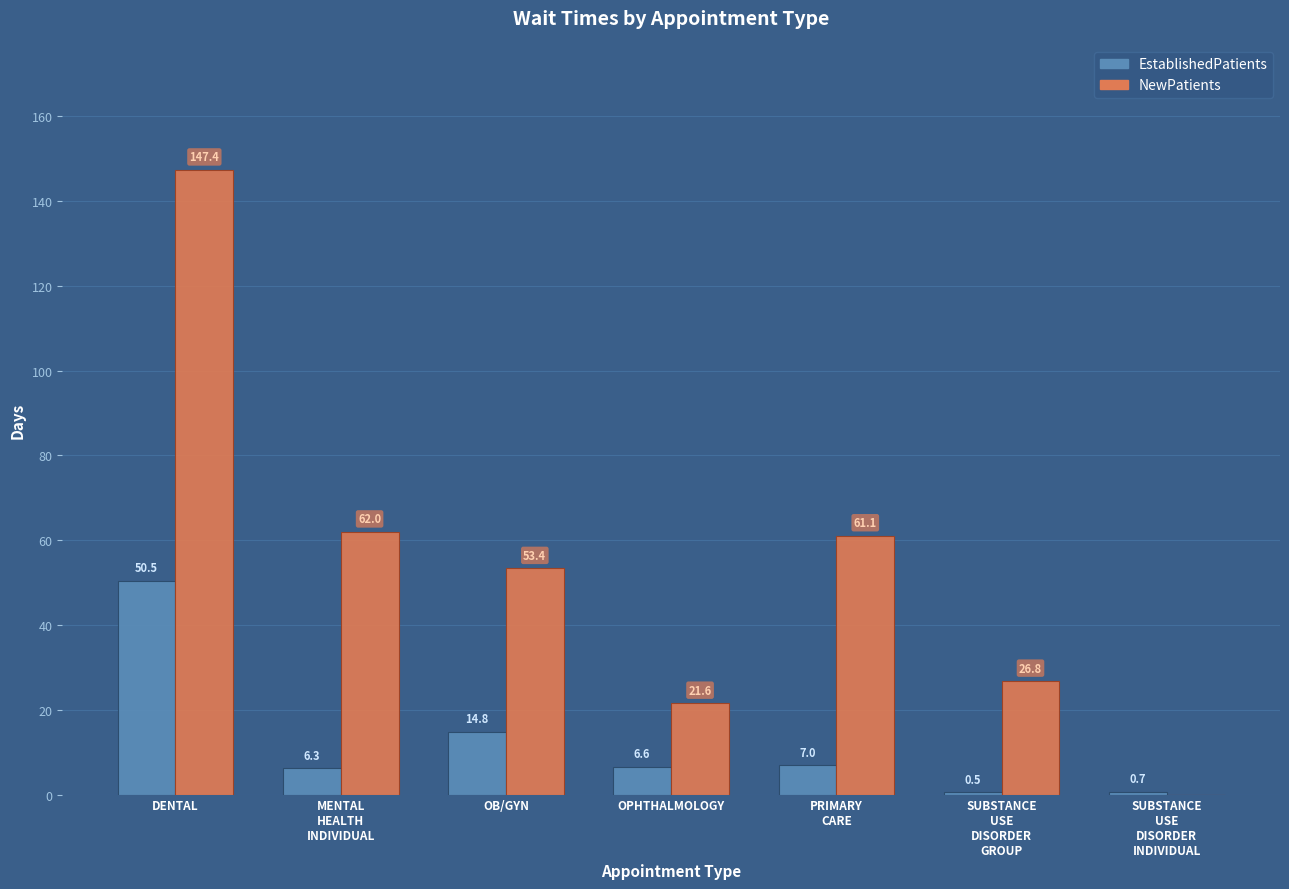

What is the average value of the EstablishedPatients series?

12.3